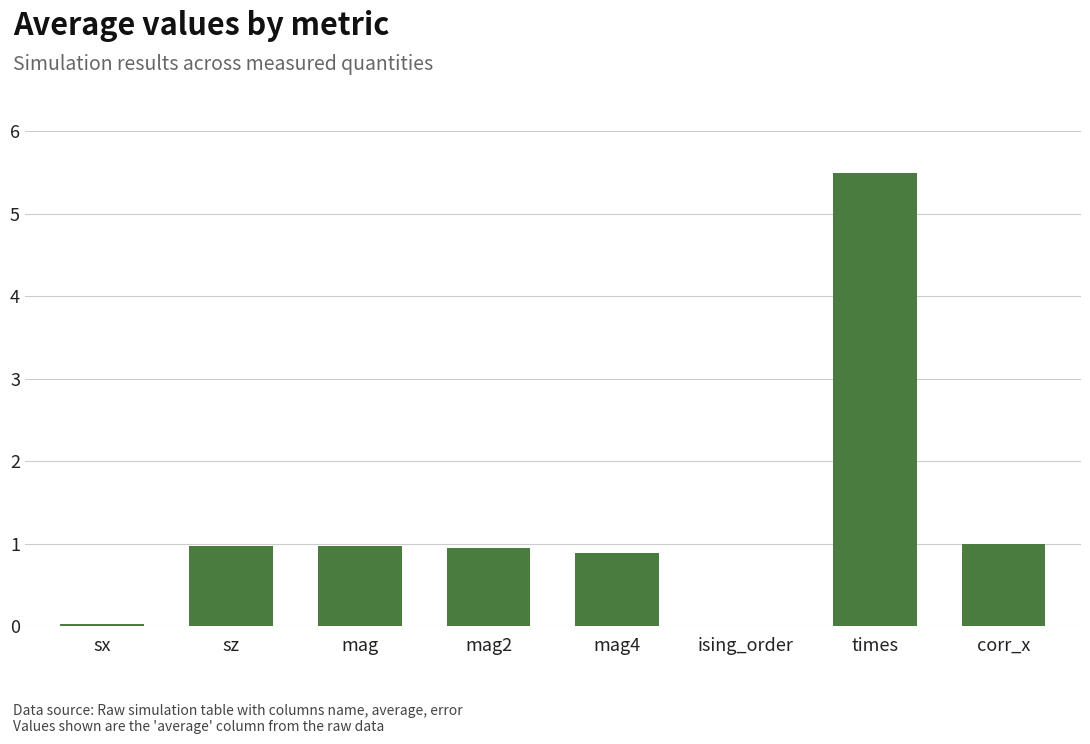

Are the bars grouped side by side (vs. stacked)?

No